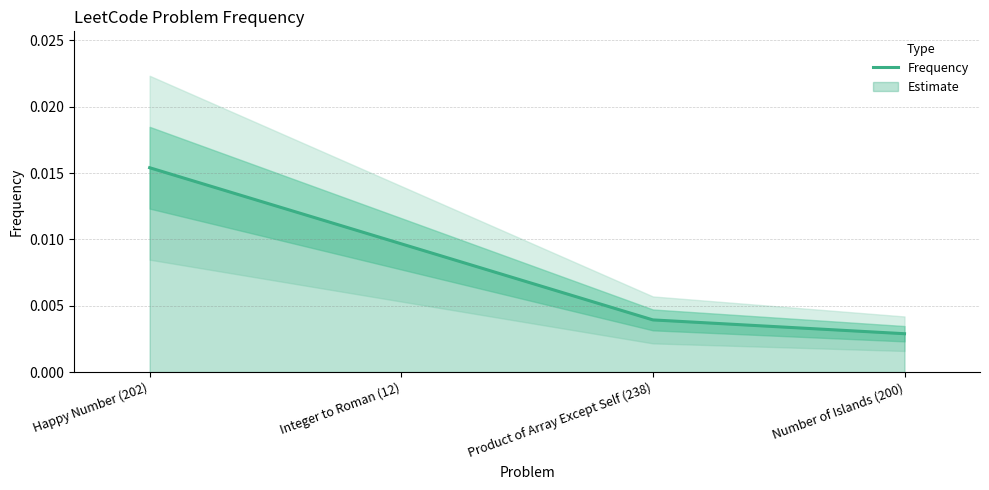

Does the chart display data point markers on the line(s)?

No